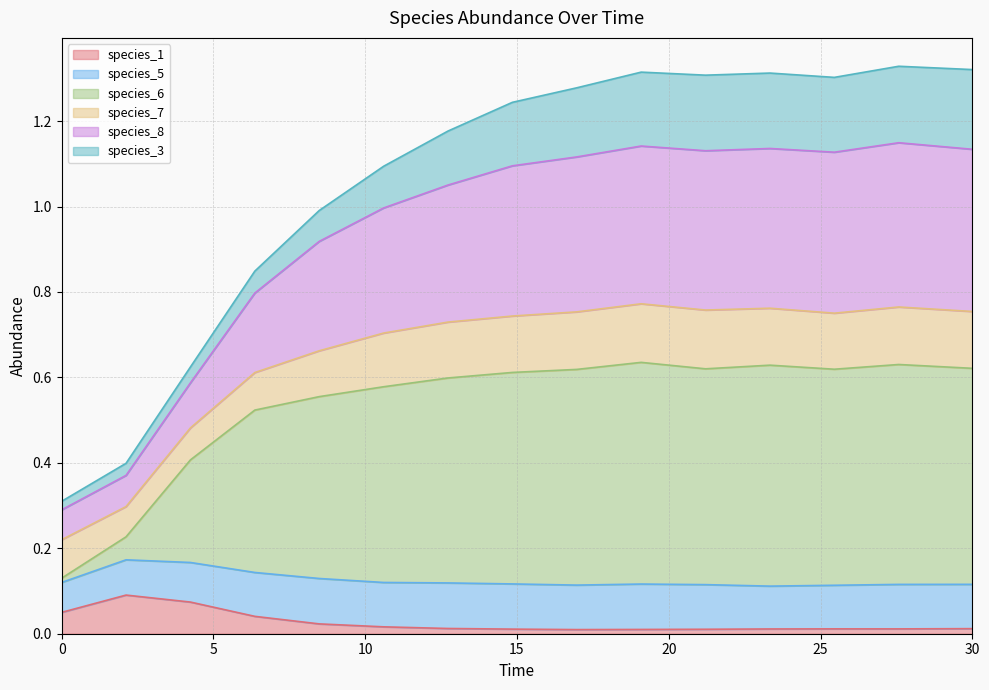

Does the chart have visible grid lines?

Yes